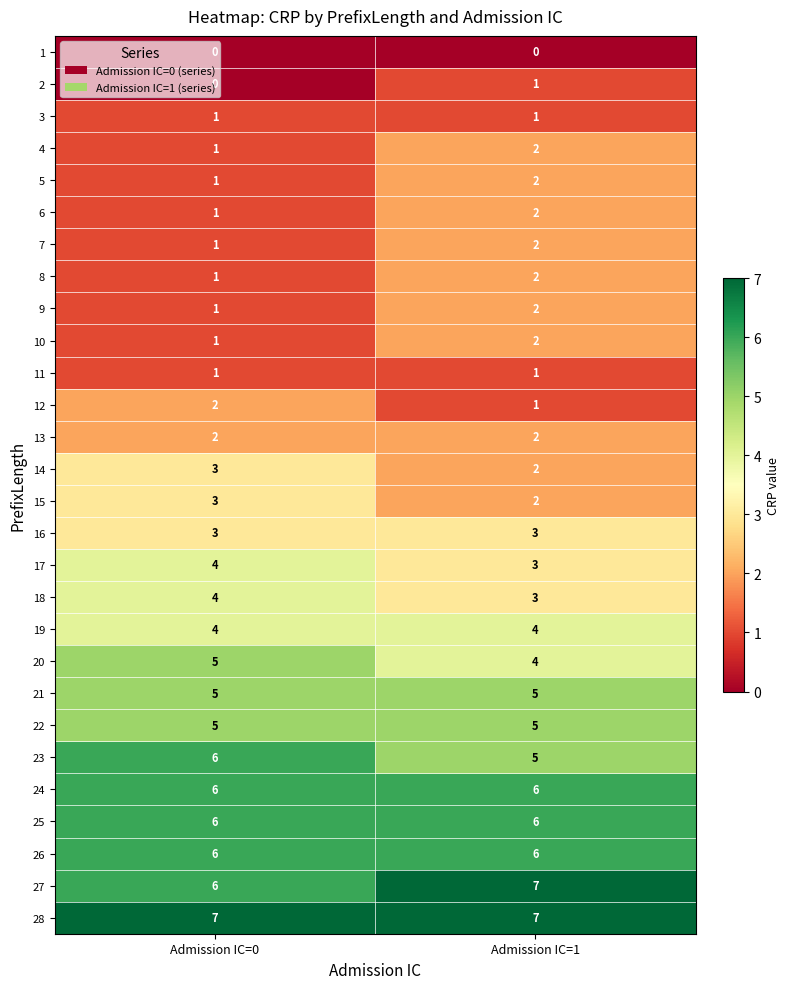

What is the maximum value shown in the chart?

7